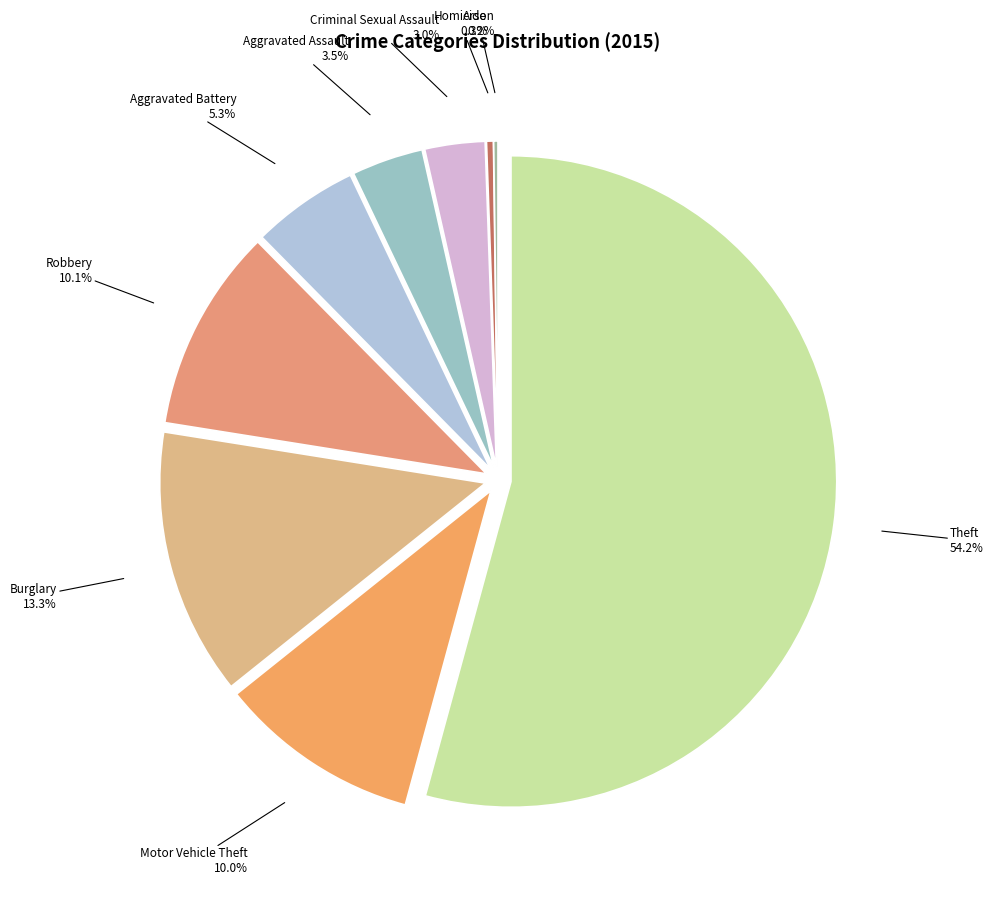

To the nearest percent, what is the difference between the largest and smallest slice percentages?

54%